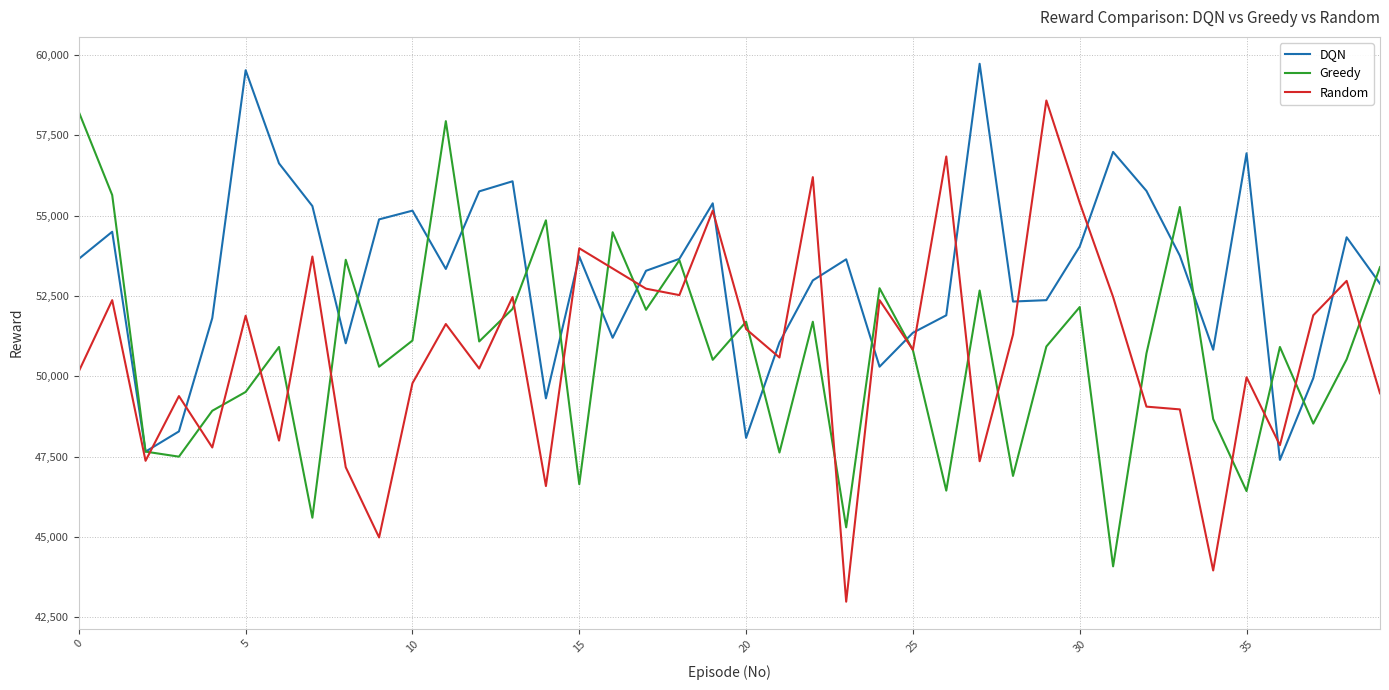

At how many categories does at least one series exceed 57157?

5